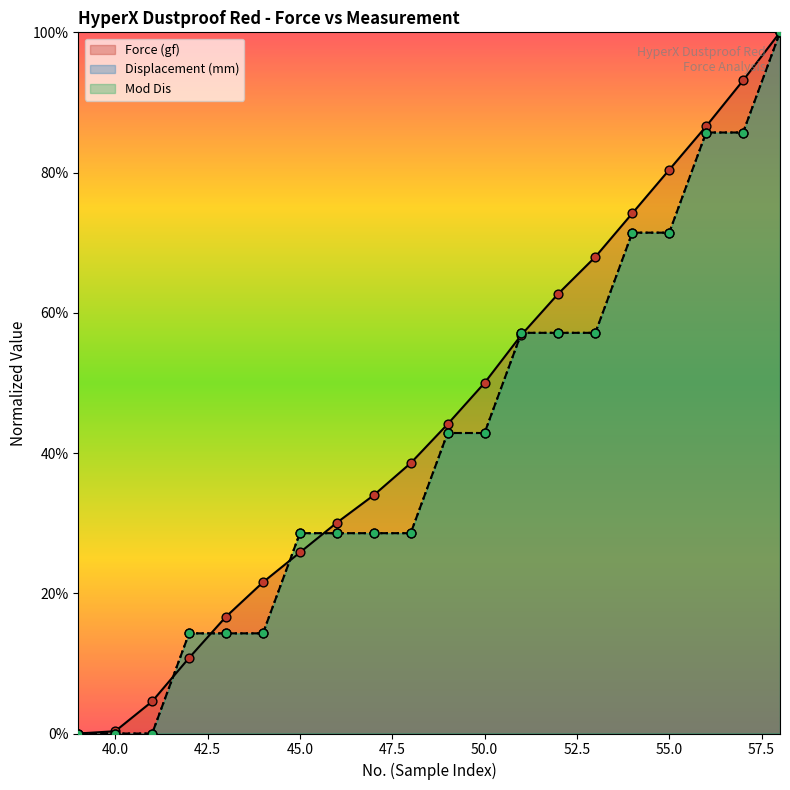

Which series has the widest spread of Y values?

Force (gf)